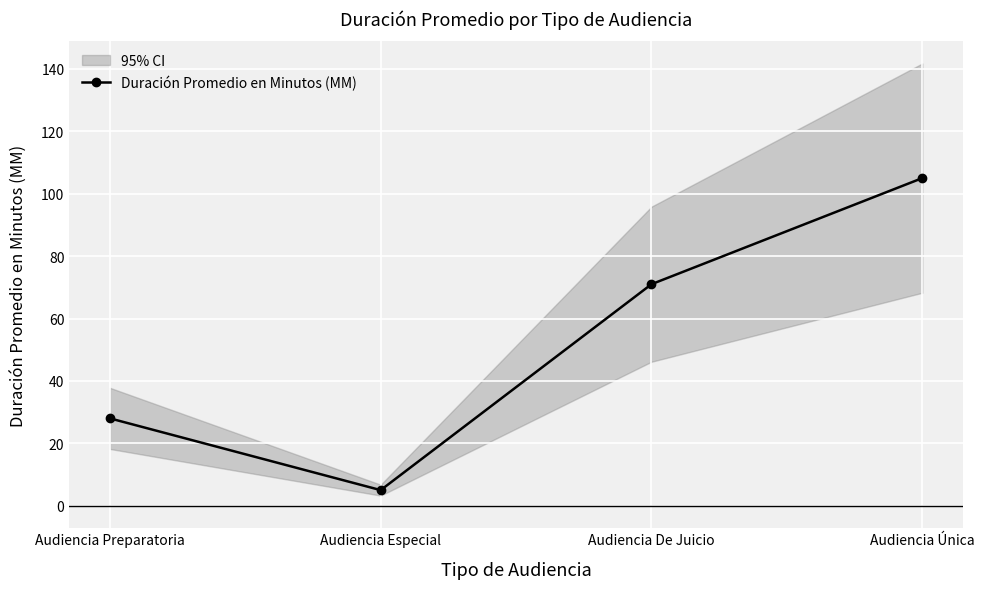

Is it true that the value at Audiencia Única is 186?

False